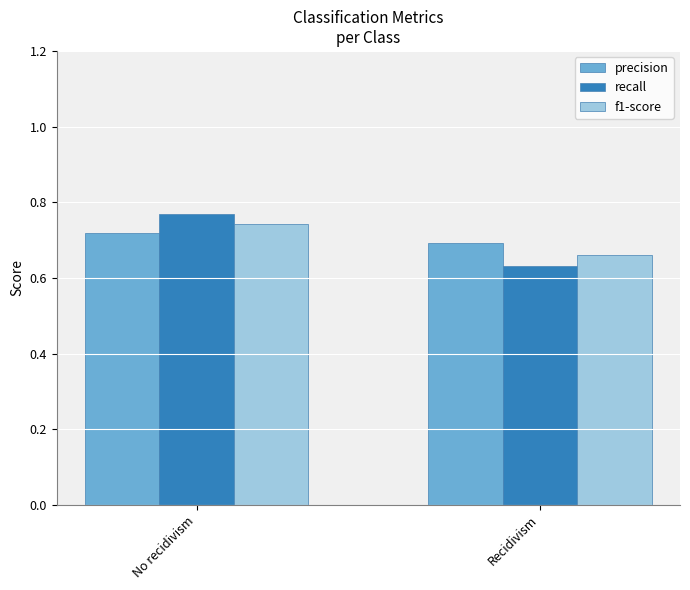

Which series changed the most between No recidivism and Recidivism?

recall